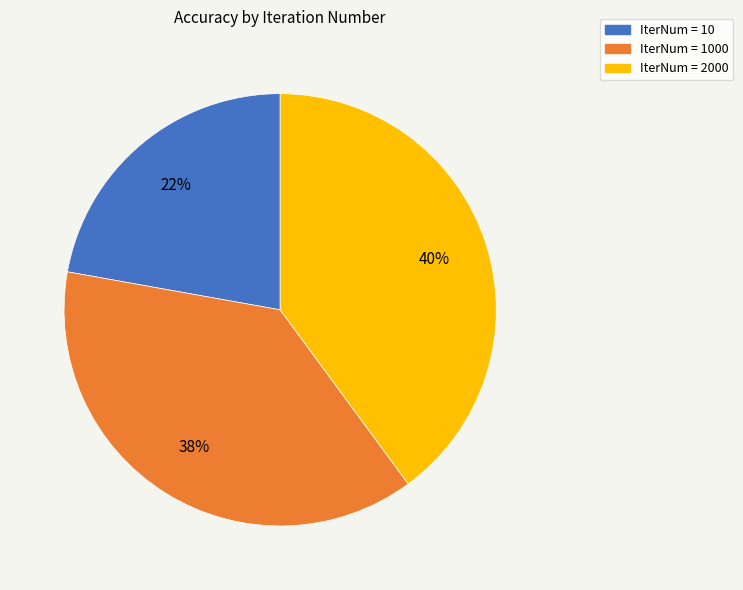

Which has a higher value, IterNum = 2000 or IterNum = 10?

IterNum = 2000